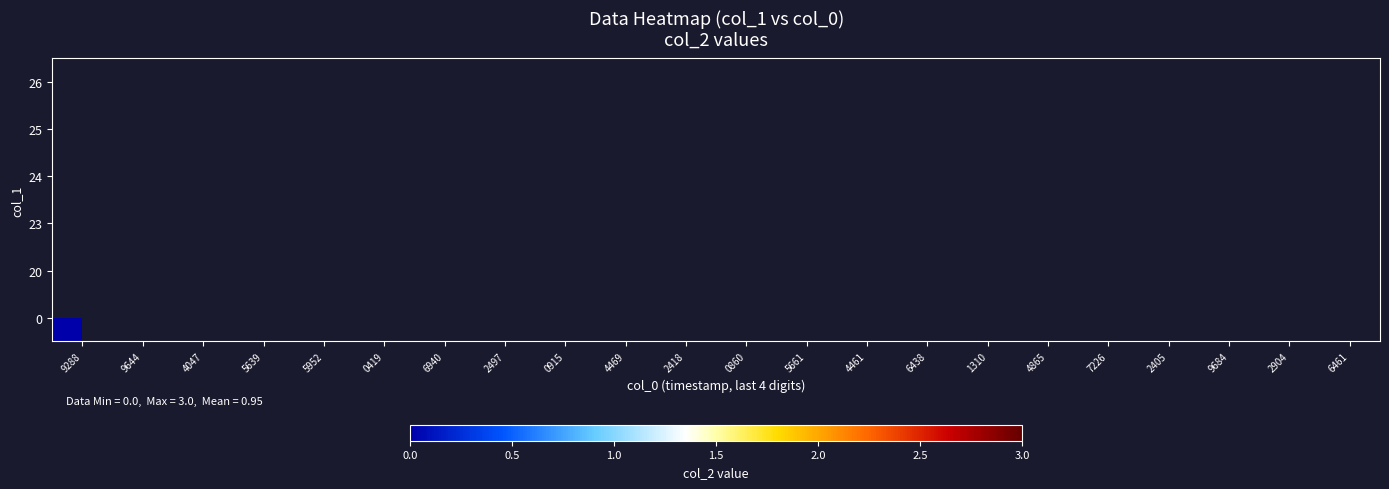

Between 0860 and 7226, which is larger?

7226